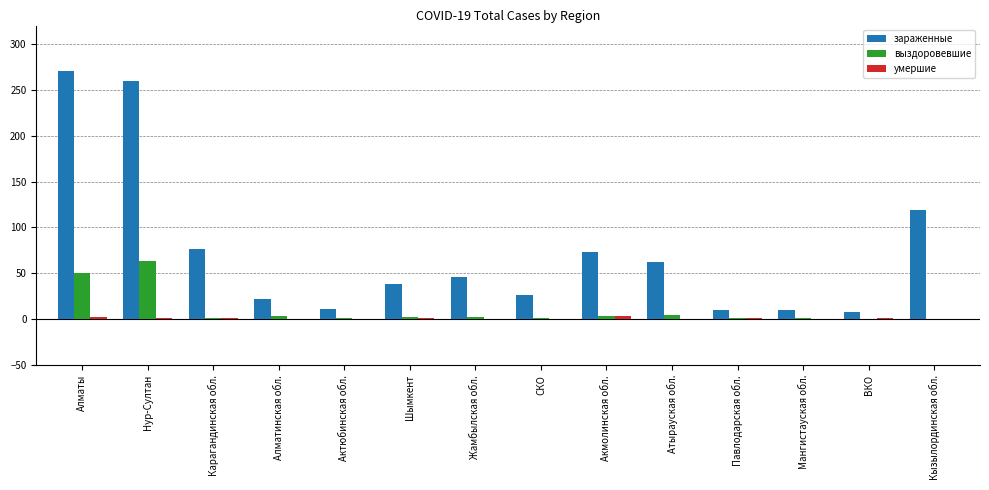

Which series changed the most between СКО and Акмолинская обл.?

зараженные